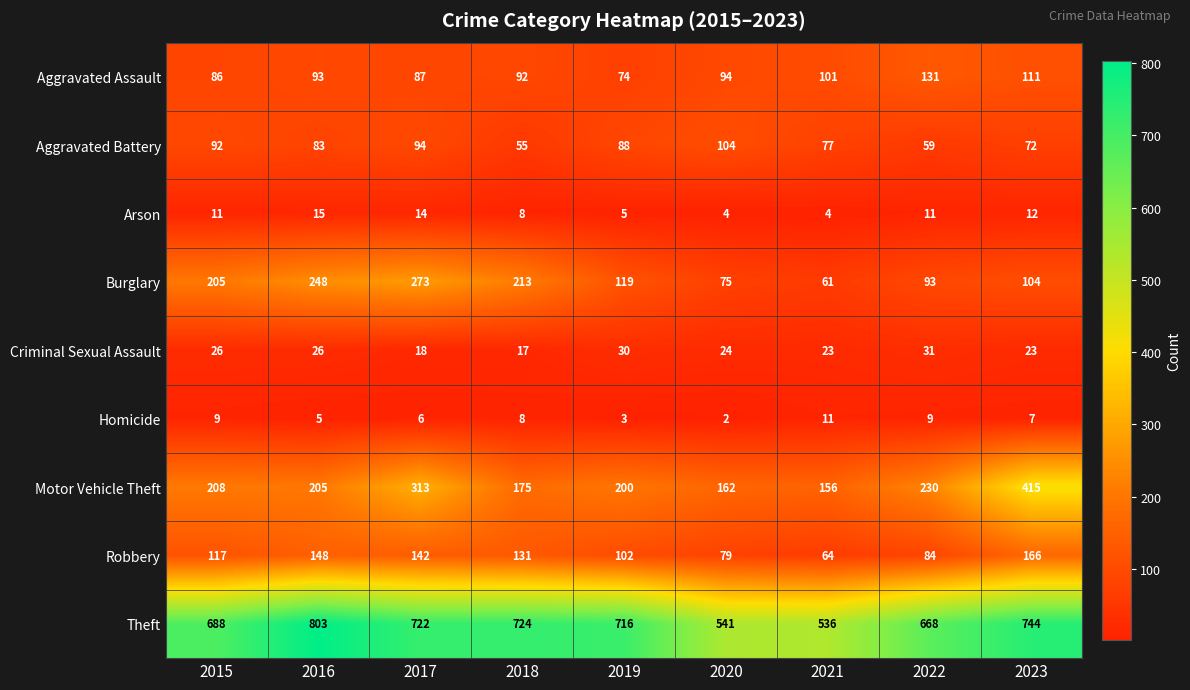

Rank the categories by Aggravated Assault value from lowest to highest.

2019, 2015, 2017, 2018, 2016, 2020, 2021, 2023, 2022